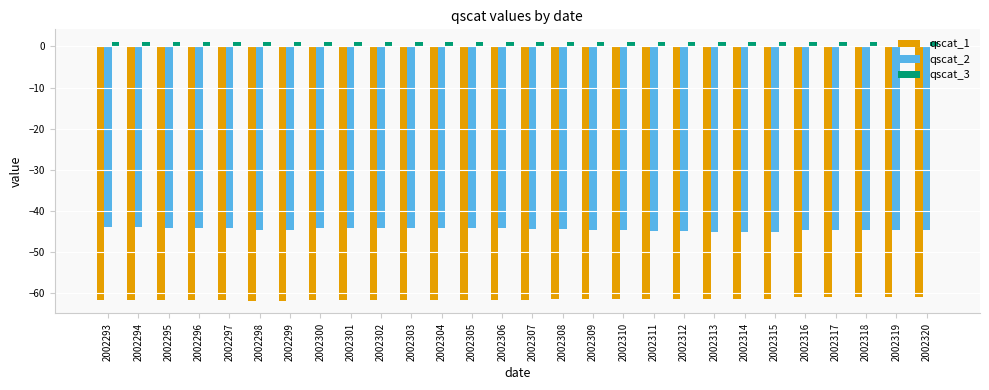

What is the minimum value for qscat_2?

-45.0